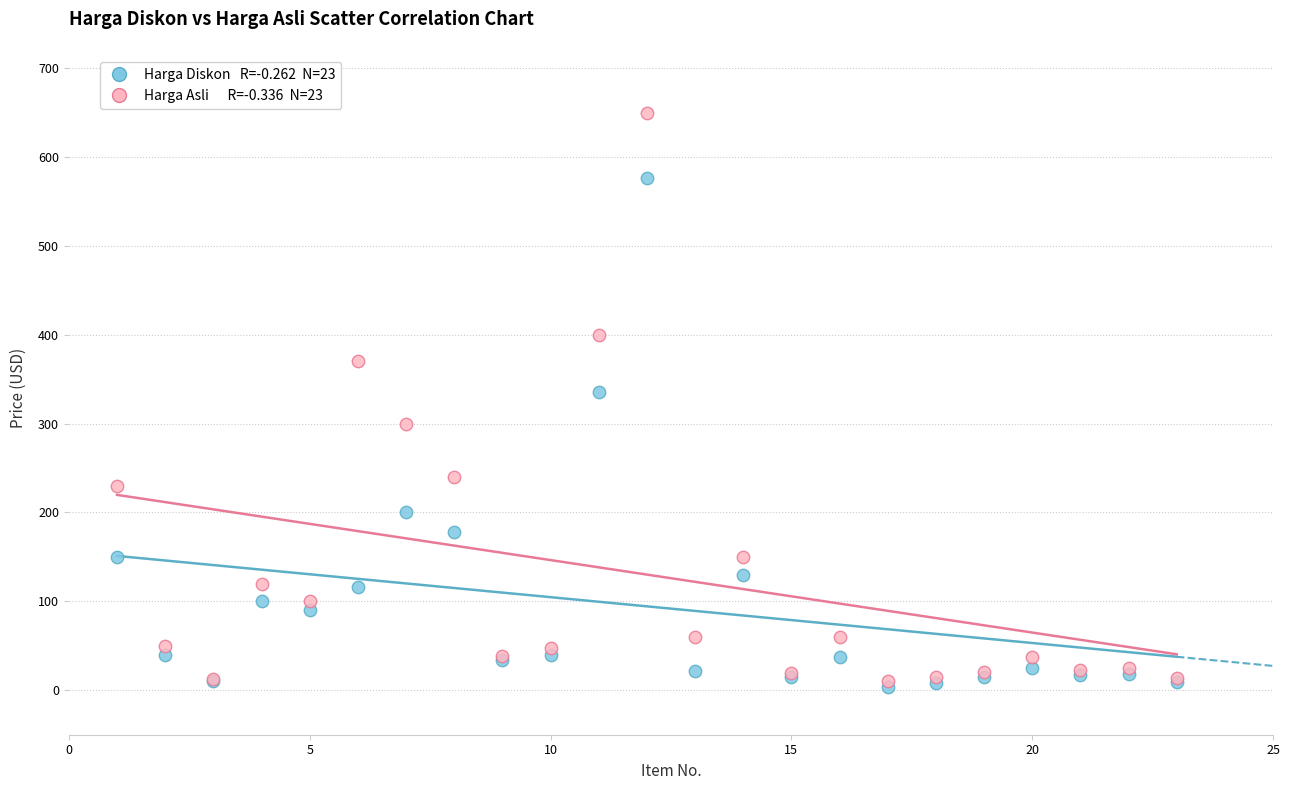

Across all series, what Y value is closest to 326?

336.0